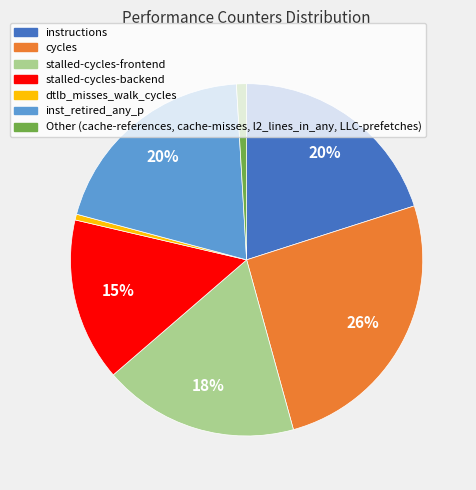

To the nearest percent, what is the average slice percentage?

14%